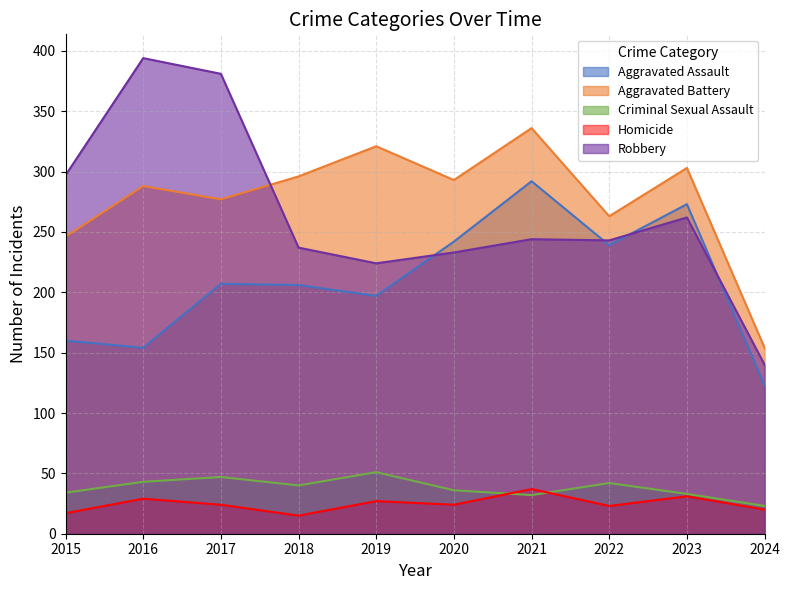

How many interior local valleys does the Aggravated Battery series have?

3